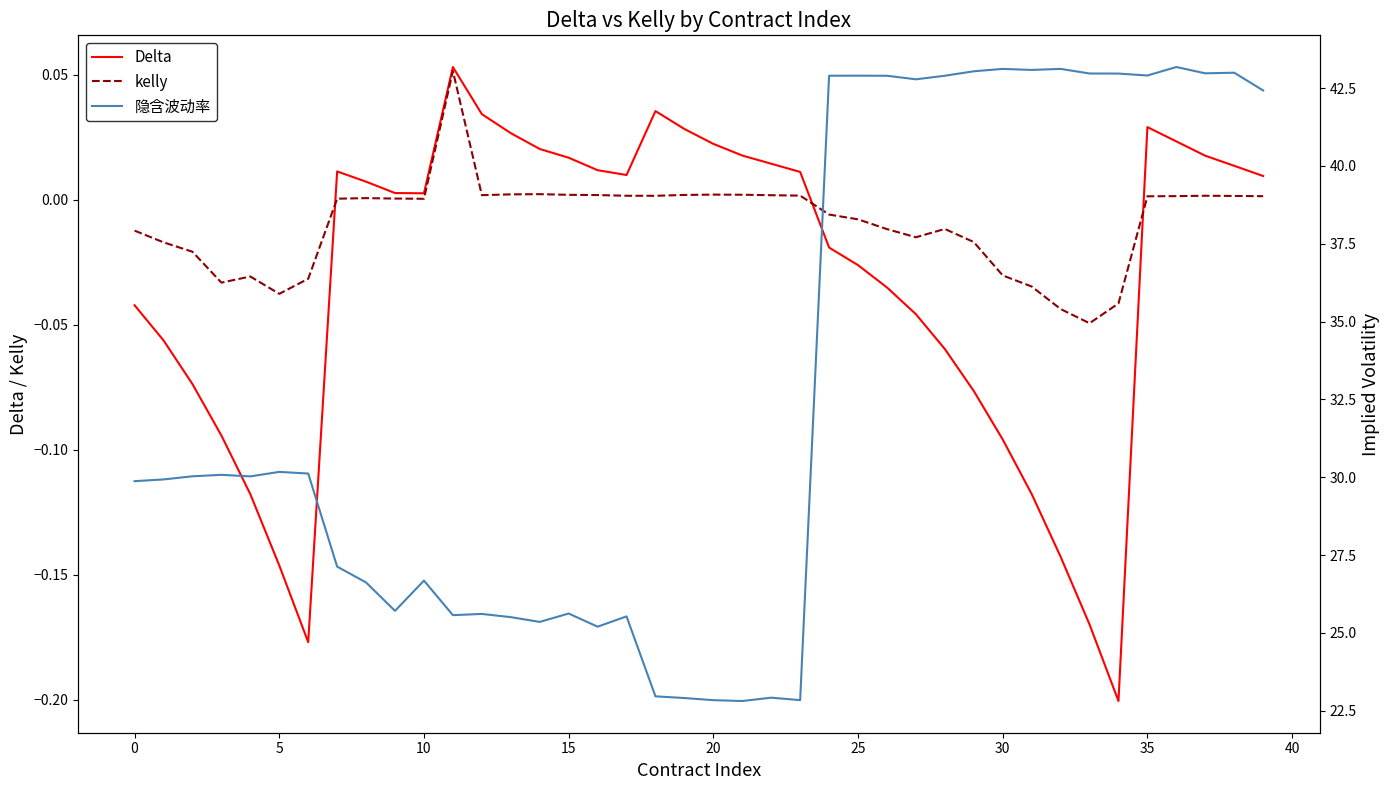

Reading right to left, what are all the values shown in this chart?

Delta: 0.0	0.0	0.0	0.0	0.0	-0.2	-0.2	-0.1	-0.1	-0.1	-0.1	-0.1	-0.0	-0.0	-0.0	-0.0	0.0	0.0	0.0	0.0	0.0	0.0	0.0	0.0	0.0	0.0	0.0	0.0	0.1	0.0	0.0	0.0	0.0	-0.2	-0.1	-0.1	-0.1	-0.1	-0.1	-0.0
kelly: 0.0	0.0	0.0	0.0	0.0	-0.0	-0.0	-0.0	-0.0	-0.0	-0.0	-0.0	-0.0	-0.0	-0.0	-0.0	0.0	0.0	0.0	0.0	0.0	0.0	0.0	0.0	0.0	0.0	0.0	0.0	0.1	0.0	0.0	0.0	0.0	-0.0	-0.0	-0.0	-0.0	-0.0	-0.0	-0.0
隐含波动率: 42.4	43.0	43.0	43.2	42.9	43.0	43.0	43.1	43.1	43.1	43.0	42.9	42.8	42.9	42.9	42.9	22.8	22.9	22.8	22.8	22.9	23.0	25.5	25.2	25.6	25.4	25.5	25.6	25.6	26.7	25.7	26.6	27.1	30.1	30.2	30.0	30.1	30.0	29.9	29.9